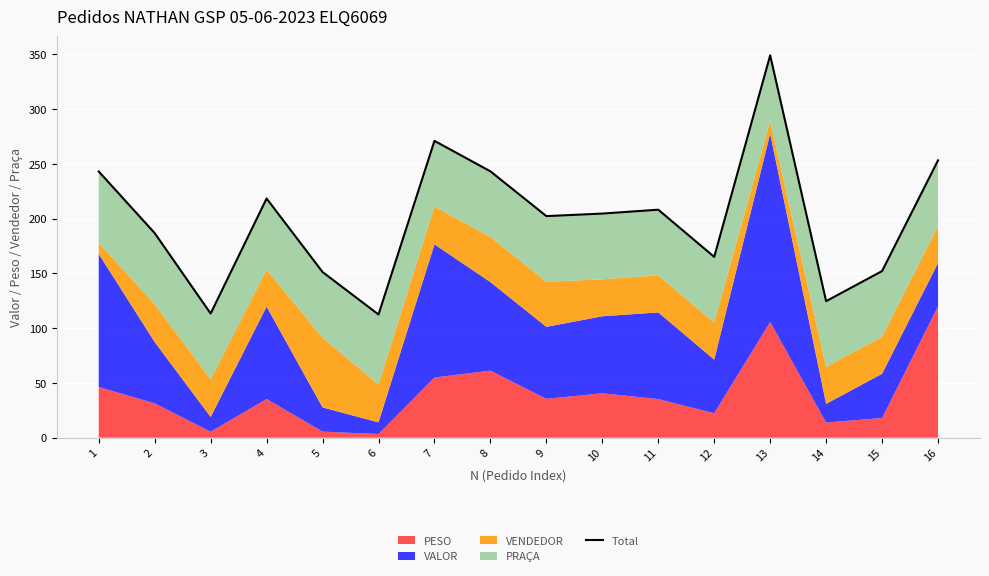

What is the greatest value displayed?

349.2